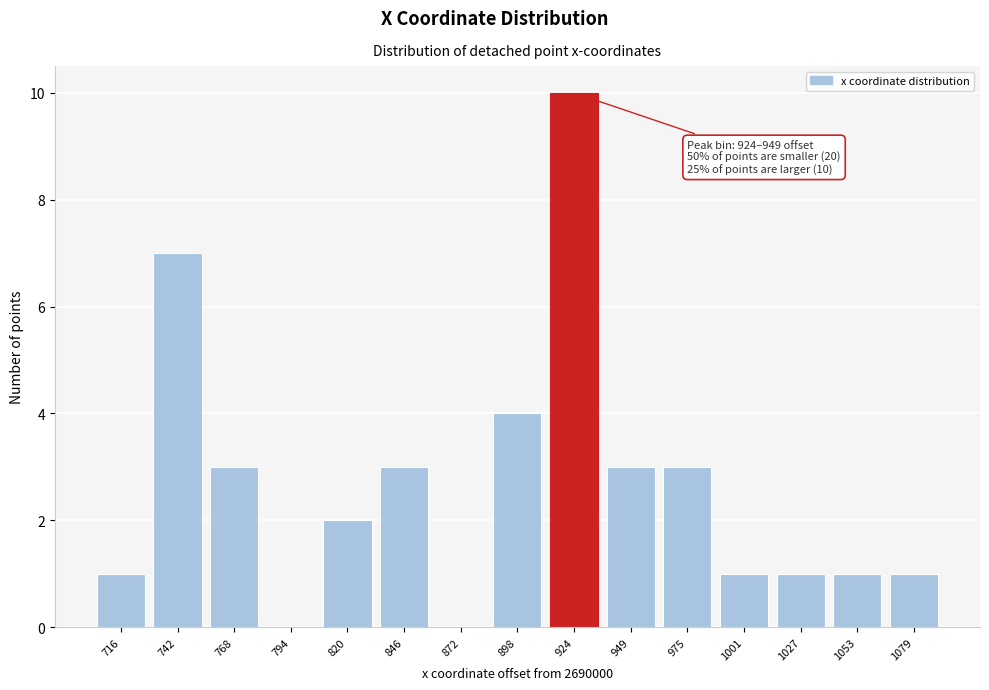

Where is the data nearest to the value 5?

898